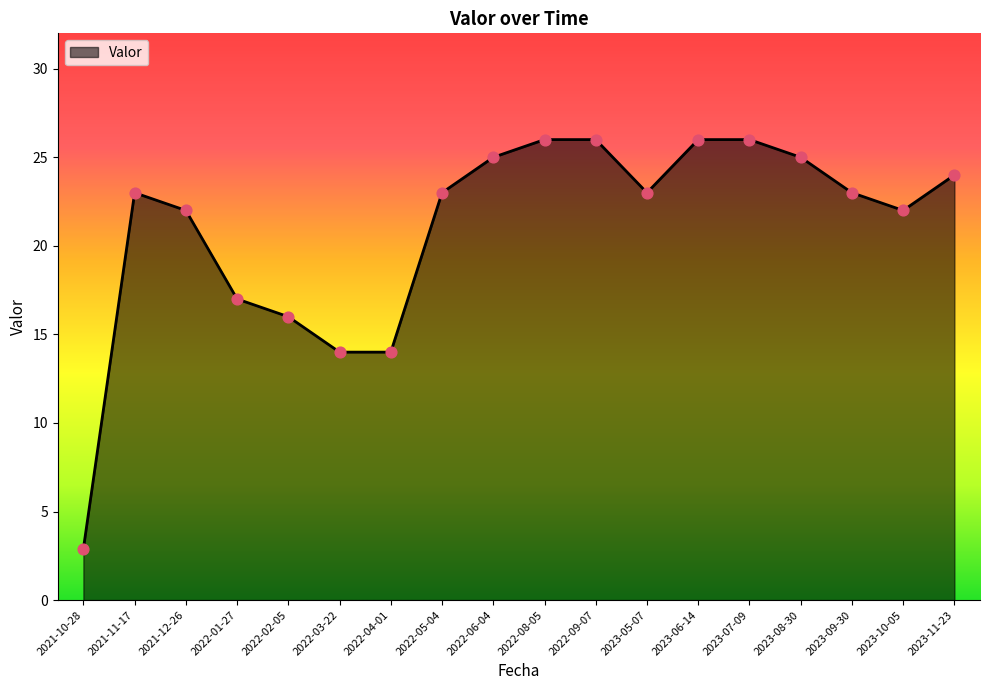

What is the change in value from 2021-10-28 to 2022-04-01?

+11.1